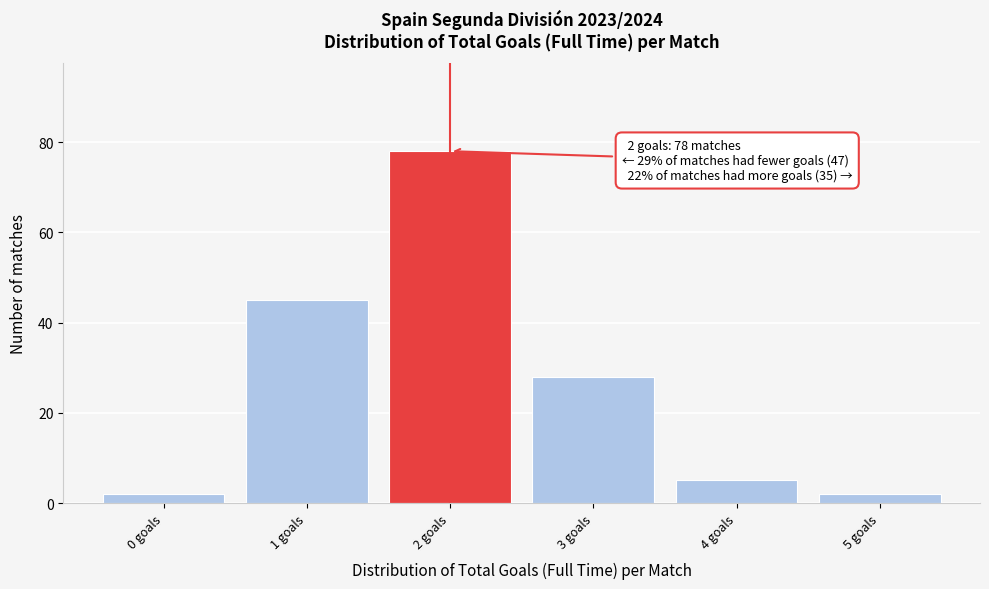

Which range on the x-axis has the tallest bar?

1.5 to 2.5